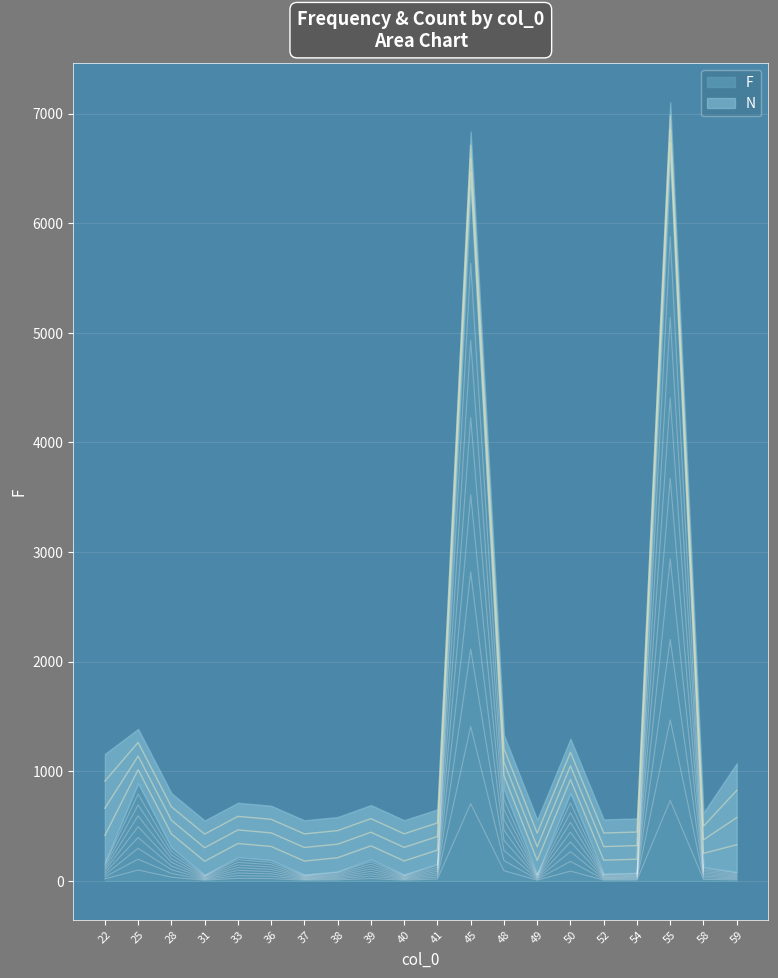

Where is the first local maximum?

25